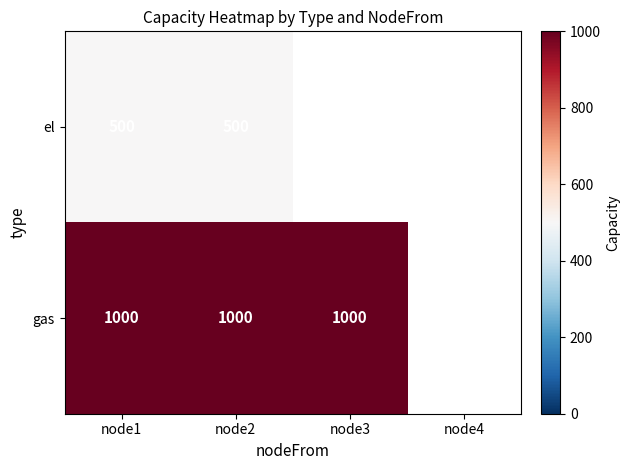

Is the value of el at node1 greater than the value of gas at node2?

No